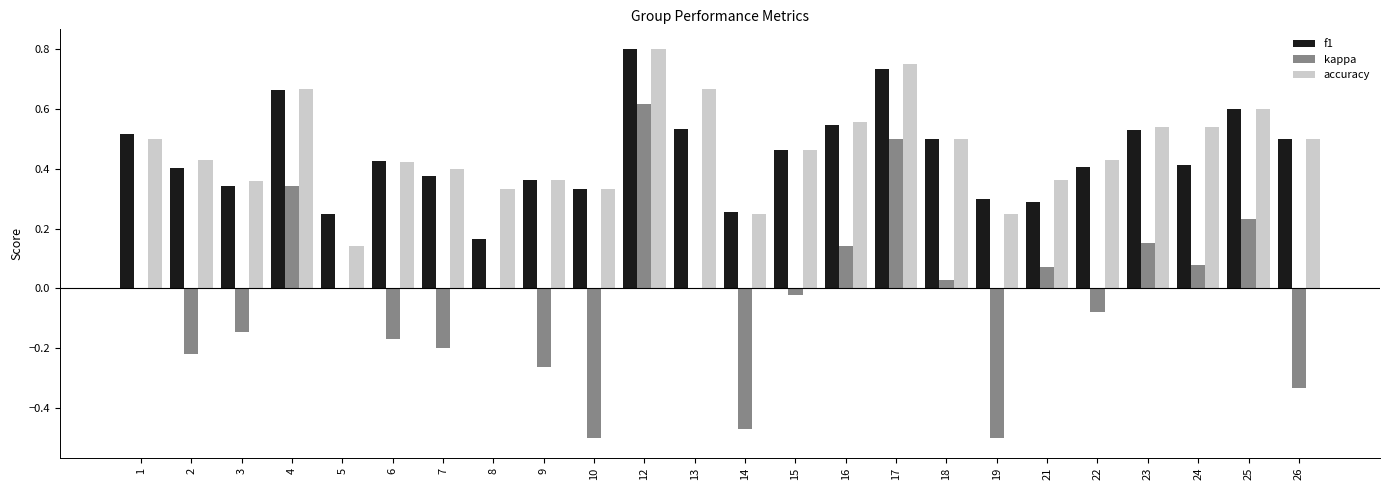

Is it true that kappa equals 0.1 at 4?

False